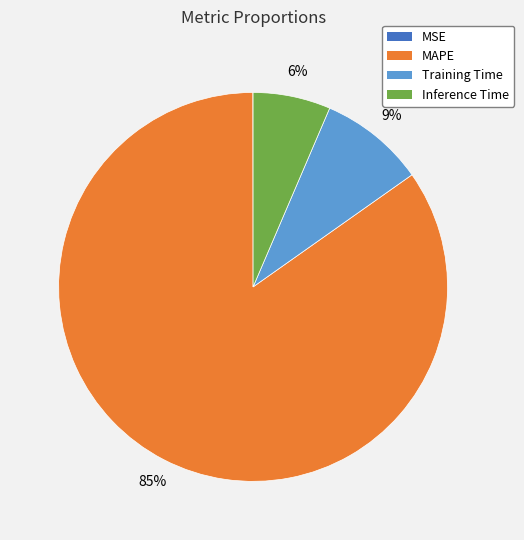

To the nearest percent, what is the combined percentage of MAPE and Inference Time?

91%